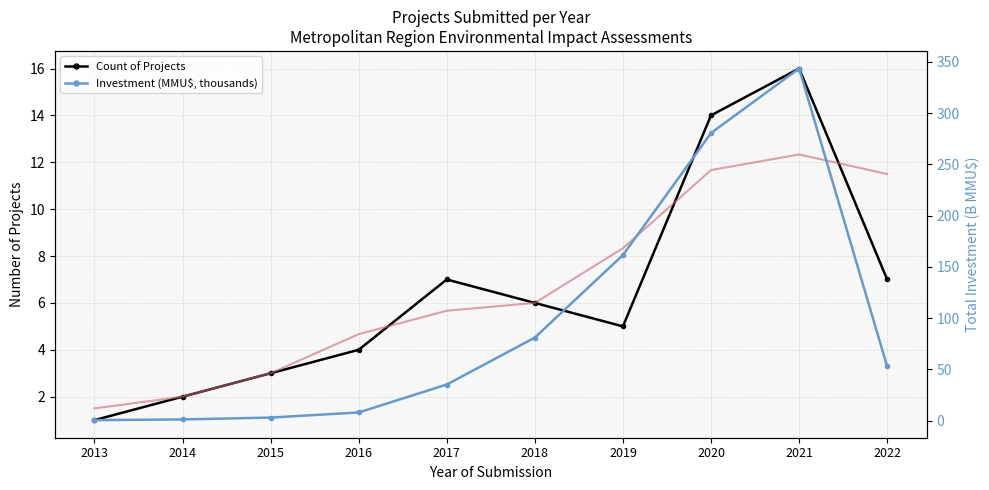

Reading right to left, extract all data points from this chart.

Count of Projects: 2022=7.0	2021=16.0	2020=14.0	2019=5.0	2018=6.0	2017=7.0	2016=4.0	2015=3.0	2014=2.0	2013=1.0
Smoothed Count: 2022=11.5	2021=12.3	2020=11.7	2019=8.3	2018=6.0	2017=5.7	2016=4.7	2015=3.0	2014=2.0	2013=1.5
Investment (MMU$, thousands): 2022=52.9	2021=343.6	2020=280.6	2019=161.6	2018=81.0	2017=35.2	2016=8.0	2015=3.0	2014=1.2	2013=0.5